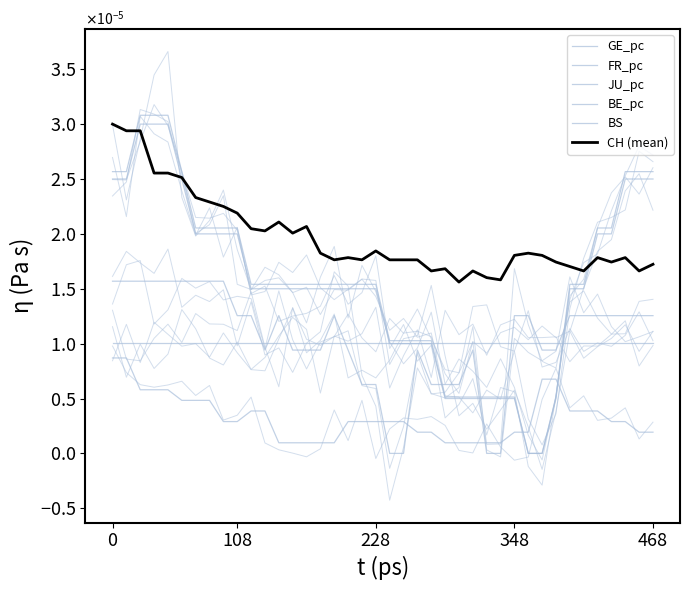

How many positive values does the GE_pc series have?

36